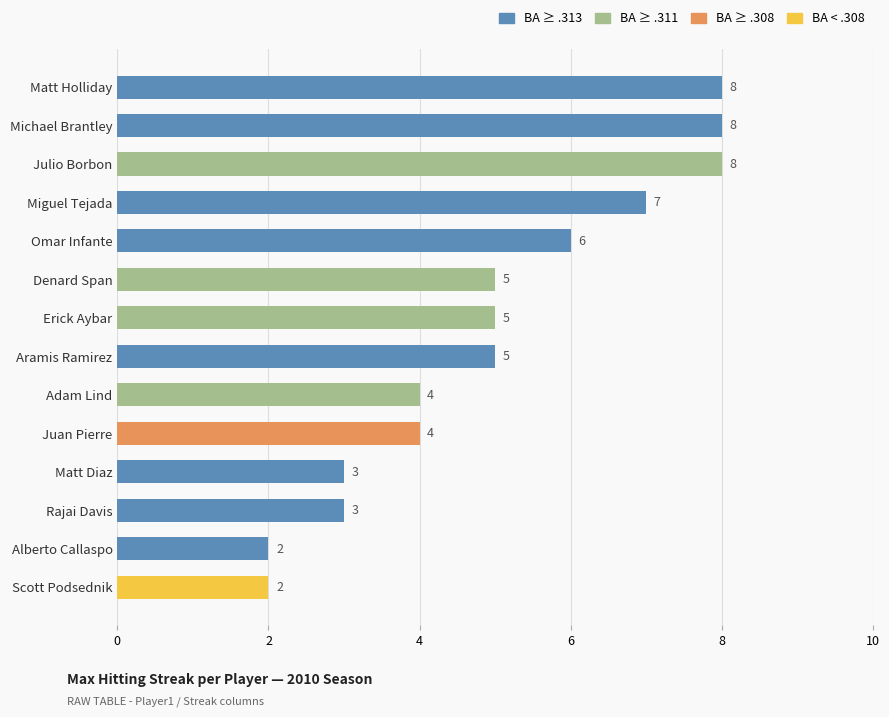

The chart shows a value of 5 at Denard Span. True or false?

True